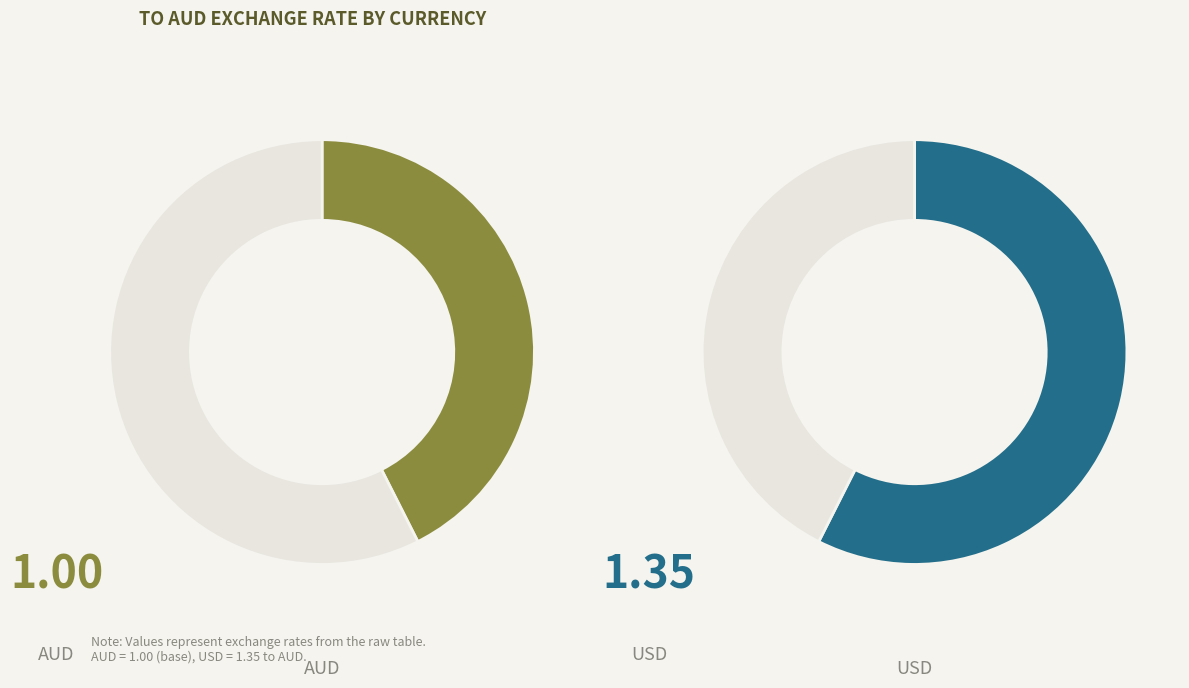

Rank the categories by value from lowest to highest.

AUD, USD